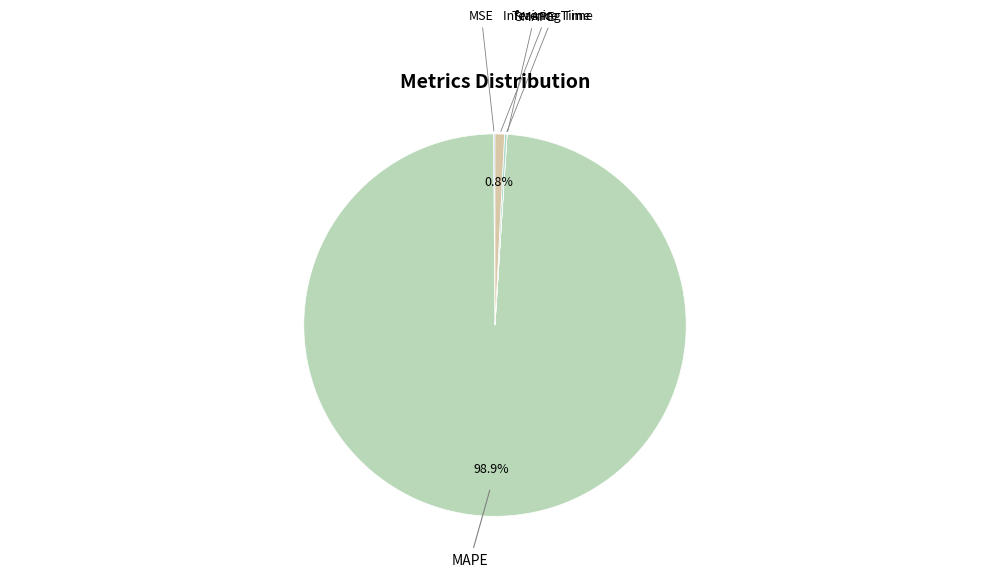

What percentage is NOT represented by Inference Time?

99.2%